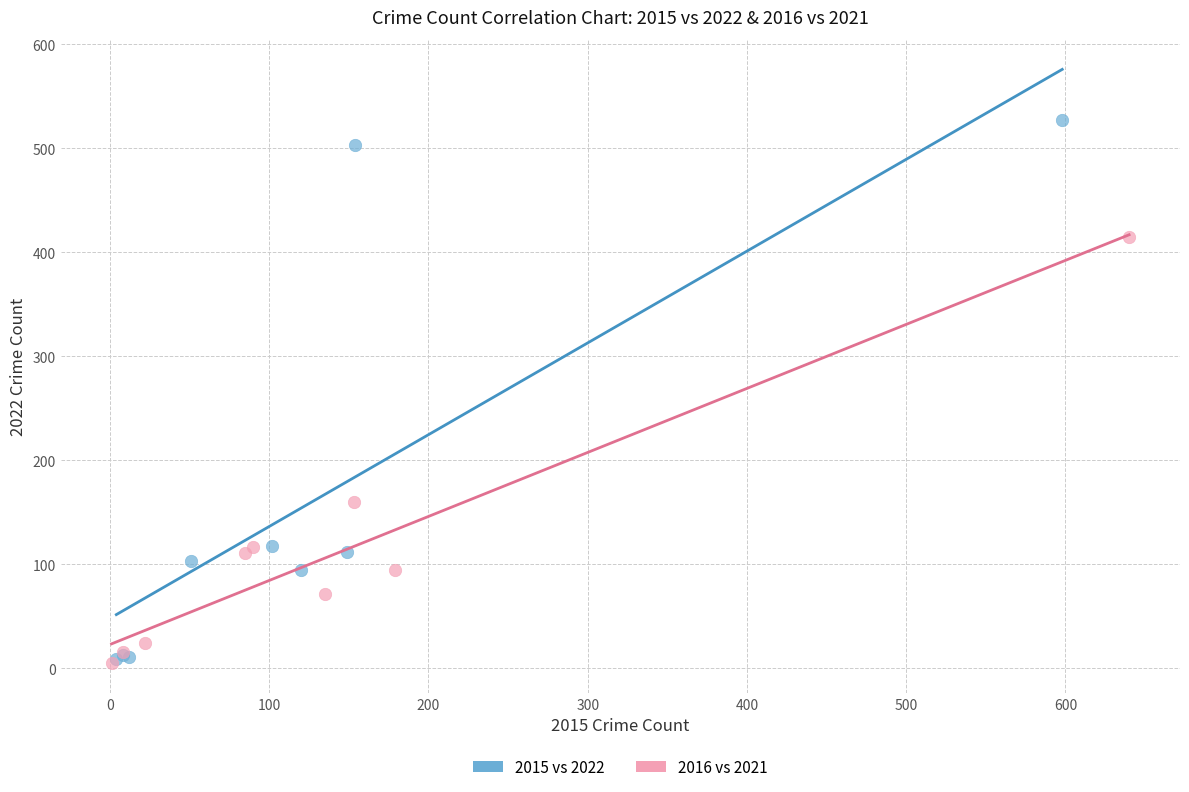

Which series has the widest spread of Y values?

2015 vs 2022